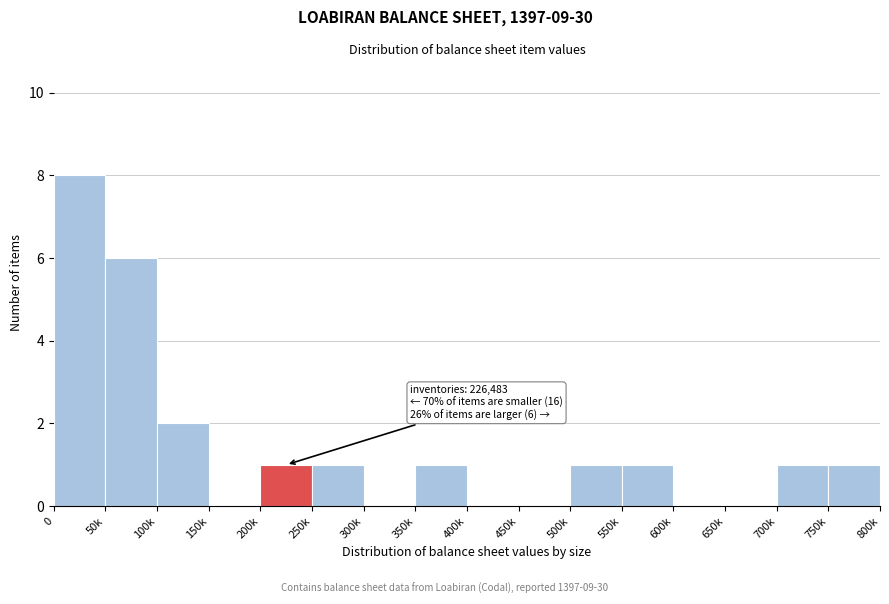

Reading left to right, transcribe all the data shown in this chart.

0=8	50k=6	100k=2	150k=0	200k=1	250k=1	300k=0	350k=1	400k=0	450k=0	500k=1	550k=1	600k=0	650k=0	700k=1	750k=1